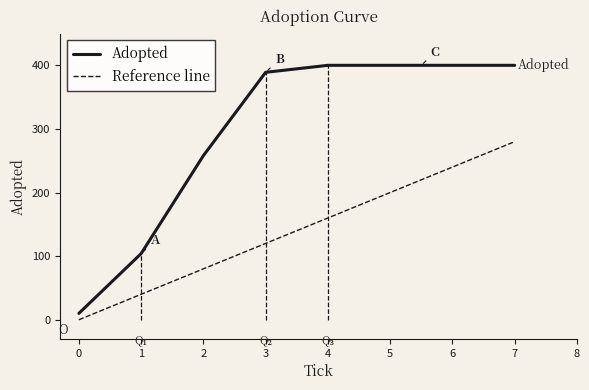

What is the difference between the second highest and second lowest values in the Adopted series?

296